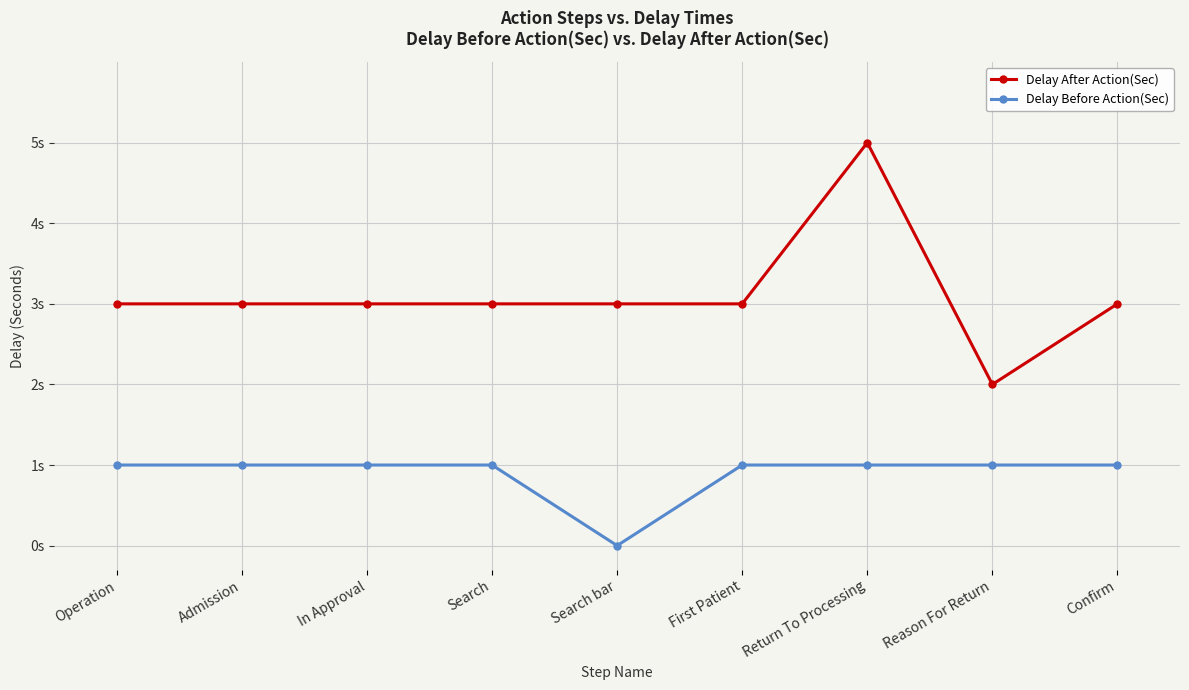

Is the value of Delay After Action(Sec) at In Approval greater than the value of Delay Before Action(Sec) at Search?

Yes